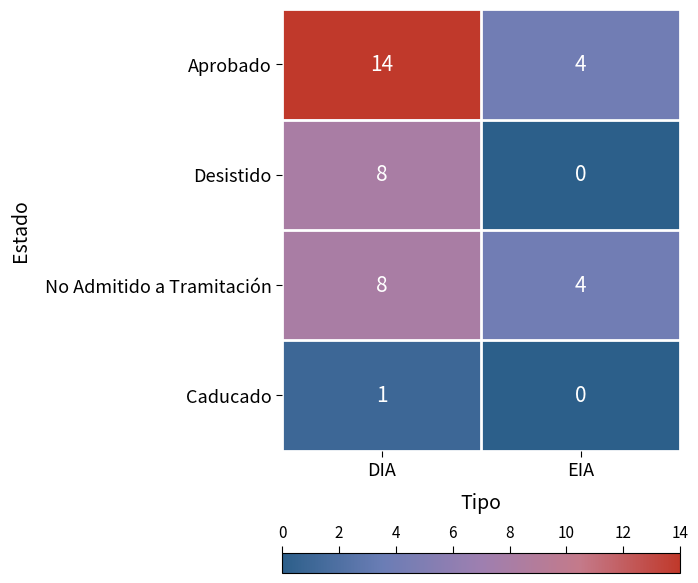

What is the difference between the highest and lowest values at EIA?

4